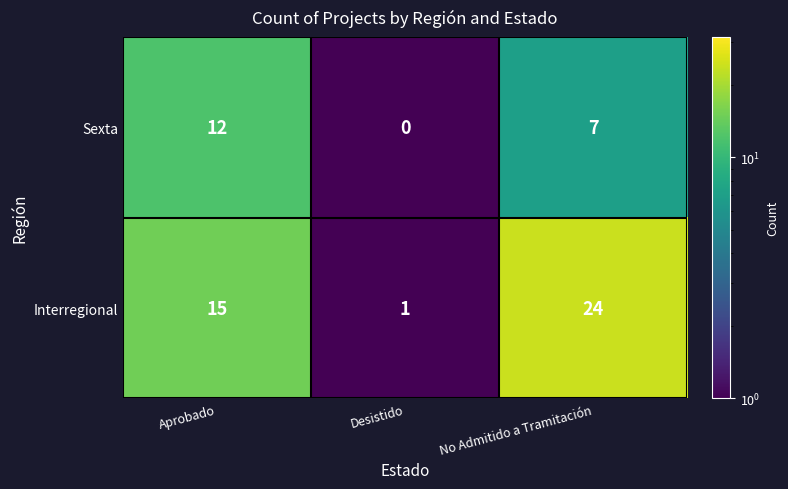

What is the sum of the Sexta values at Desistido and Aprobado?

12